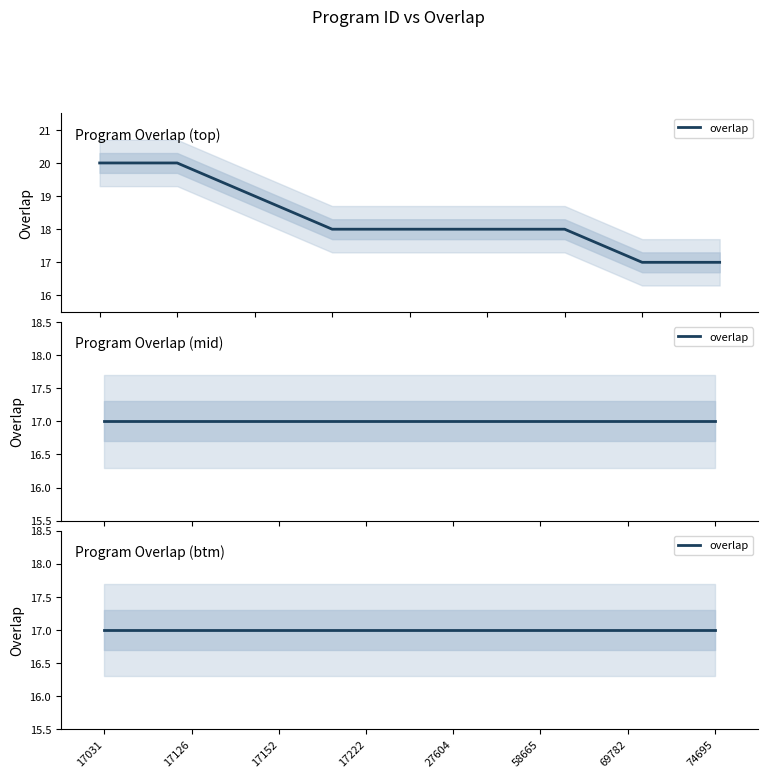

Reading left to right, extract all data points from this chart.

20	20	19	18	18	18	18	17	17	17	17	17	17	17	17	17	17	17	17	17	17	17	17	17	17